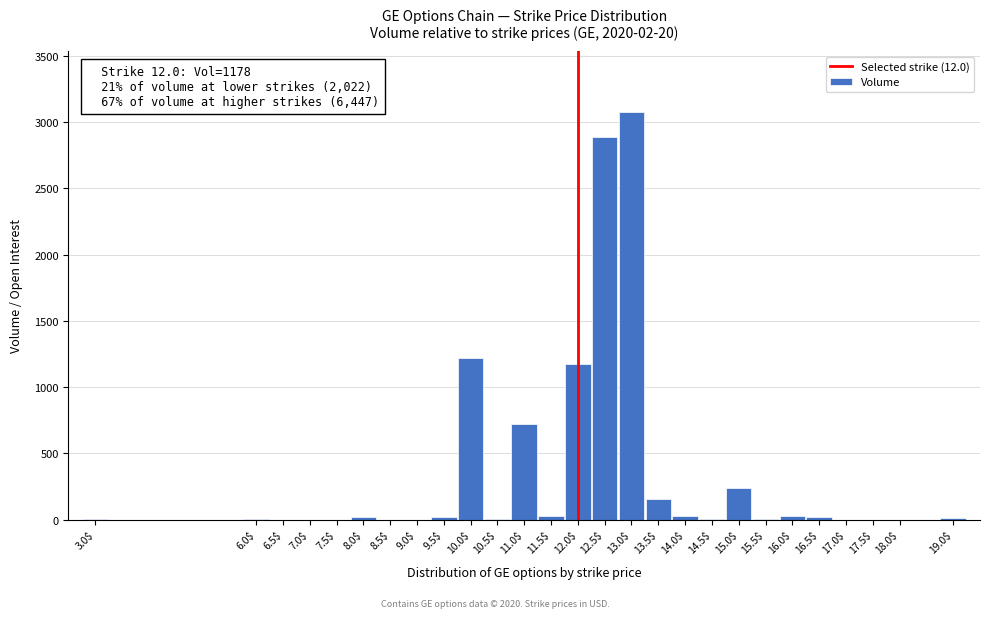

What is the maximum value shown in the chart?

3074